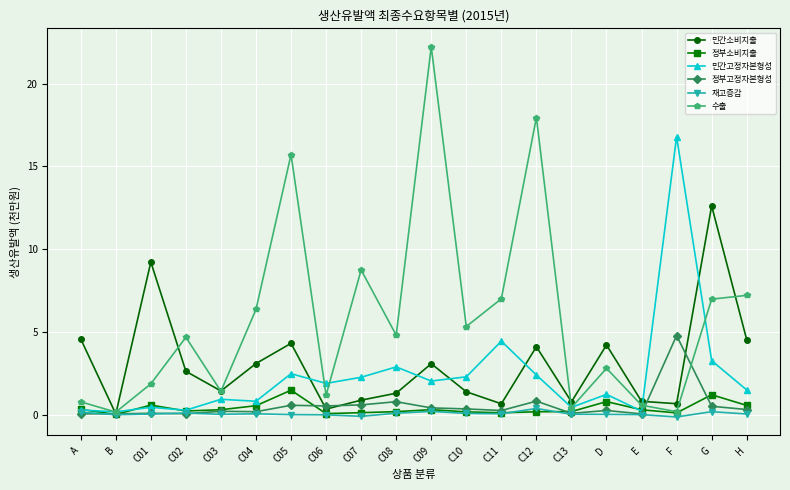

What is the value of the 민간소비지출 point at the 18th from the left?

0.7